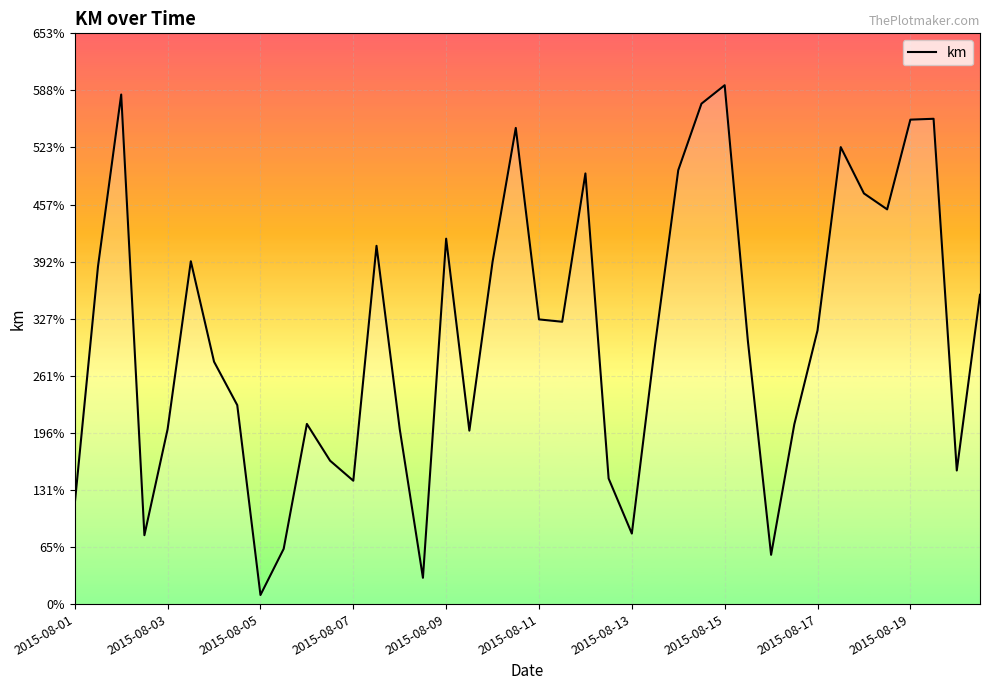

What is the greatest value displayed?

594.1